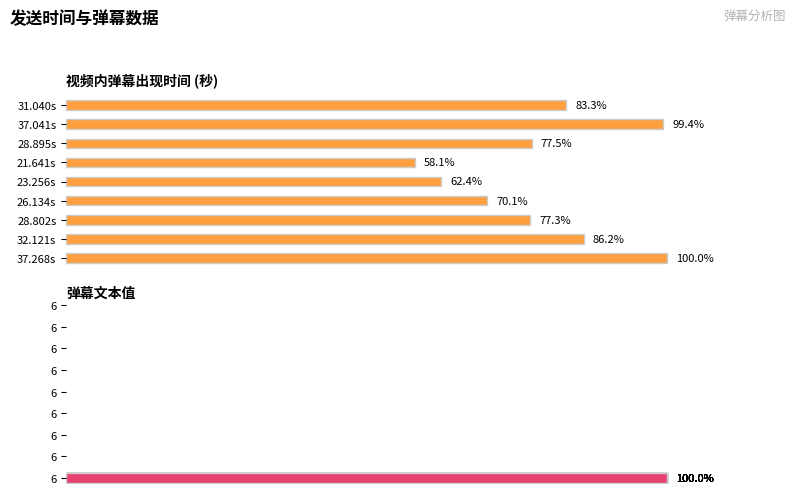

Rank the series by their maximum value, from lowest to highest.

弹幕文本, 视频内弹幕出现时间